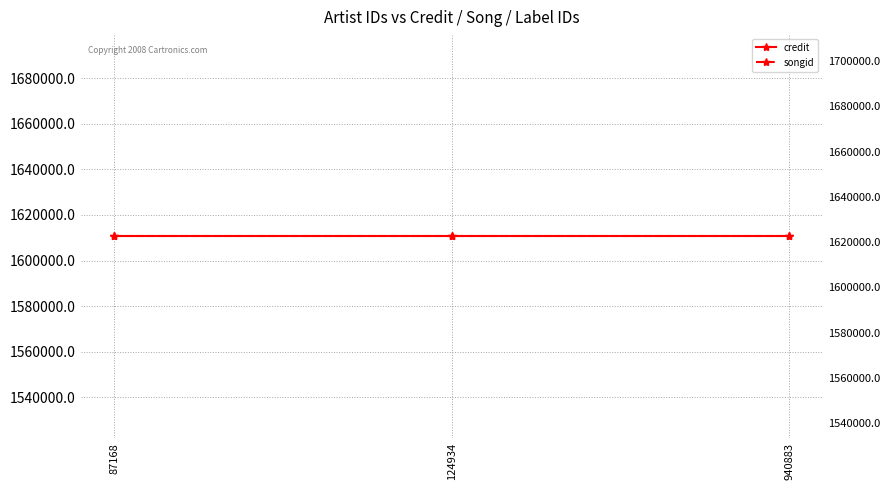

What is the value of the songid point at the 3rd from the left?

1622664